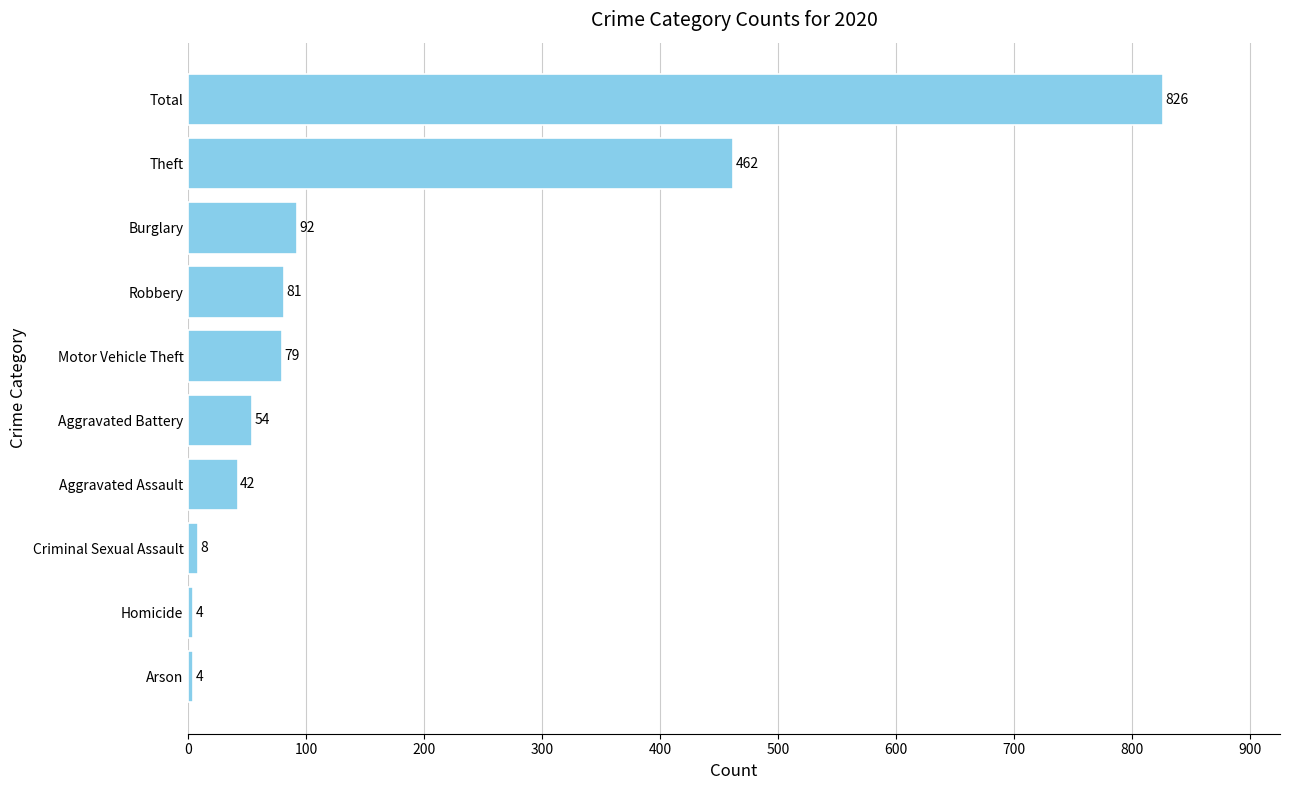

Reading top to bottom, transcribe all the data shown in this chart.

826	462	92	81	79	54	42	8	4	4